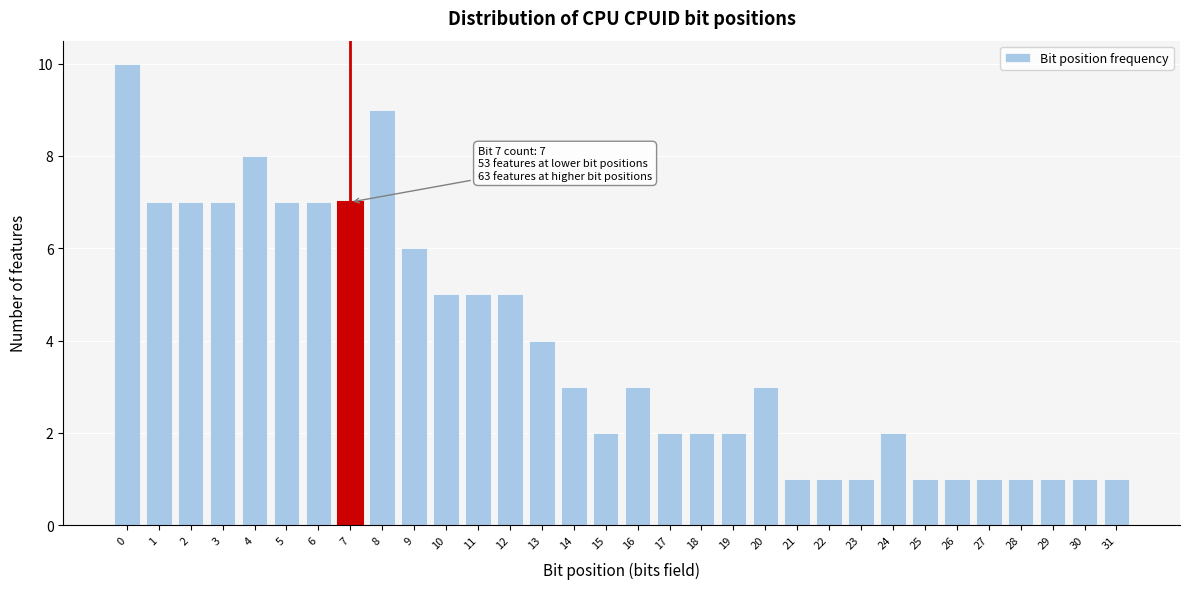

What is the maximum value shown in the chart?

10